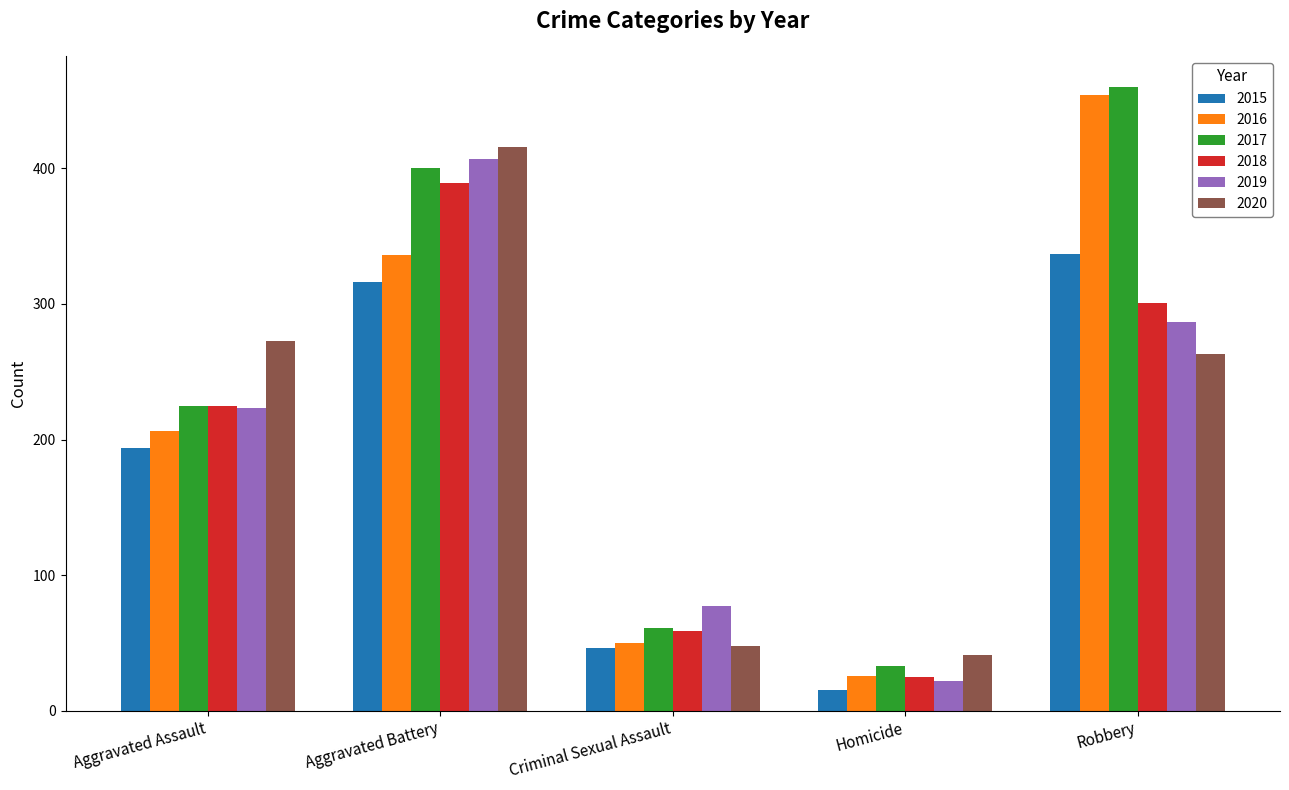

List the series in order of their peak value, lowest first.

2015, 2018, 2019, 2020, 2016, 2017